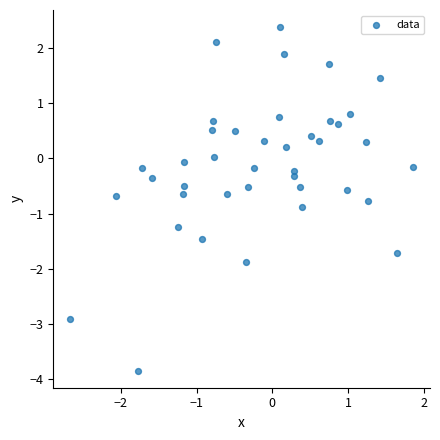

What is the range of X values (max minus min)?

4.5